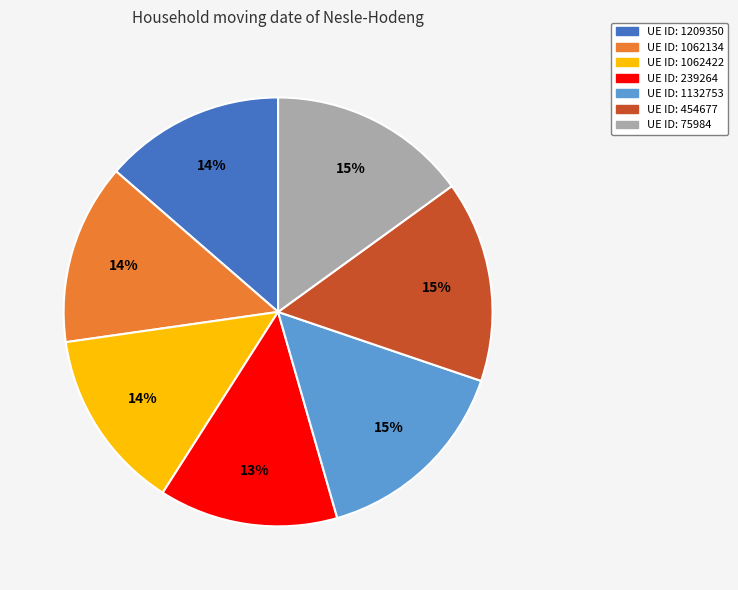

To the nearest percent, what is the average slice percentage?

14%